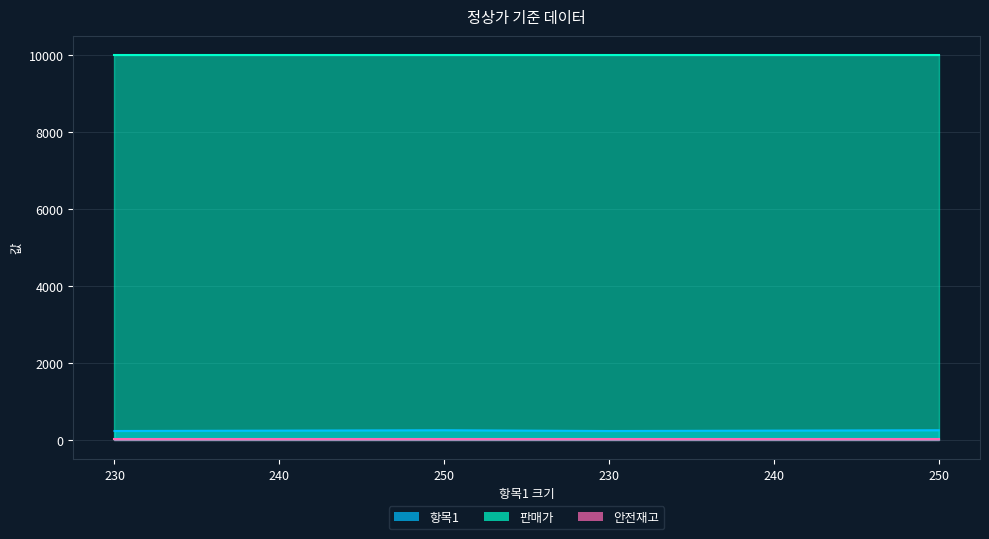

Which category has the lowest value across all series?

230